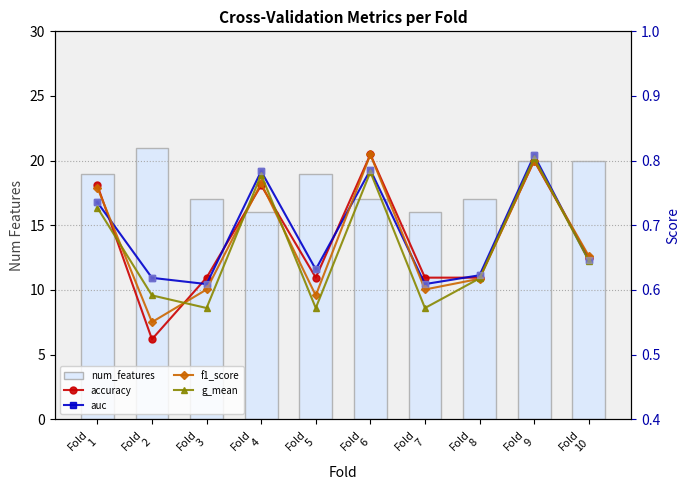

Which series has the widest spread of Y values?

num_features